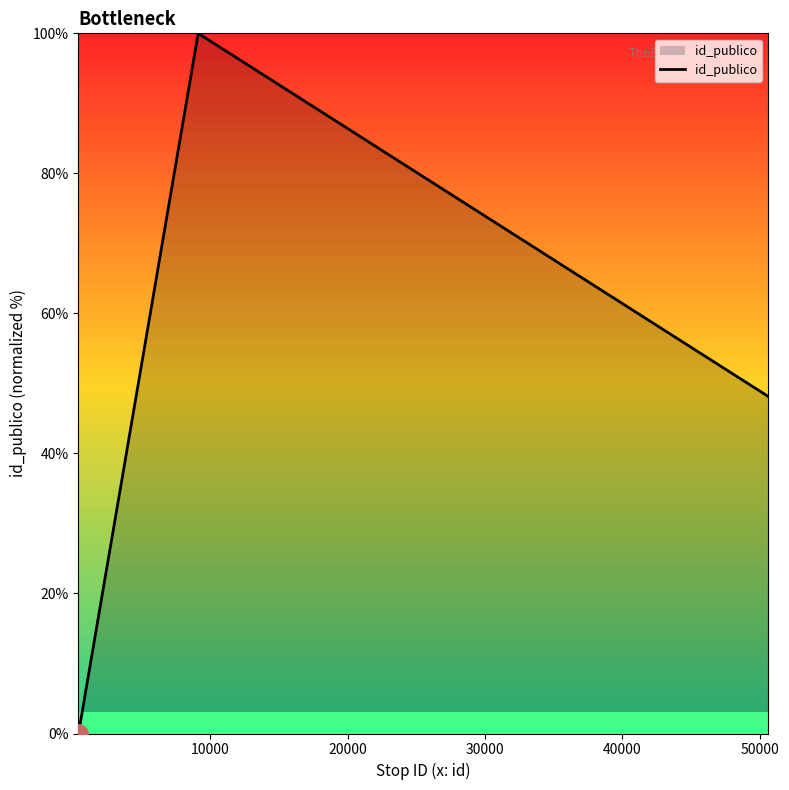

What is the greatest value displayed?

100.0